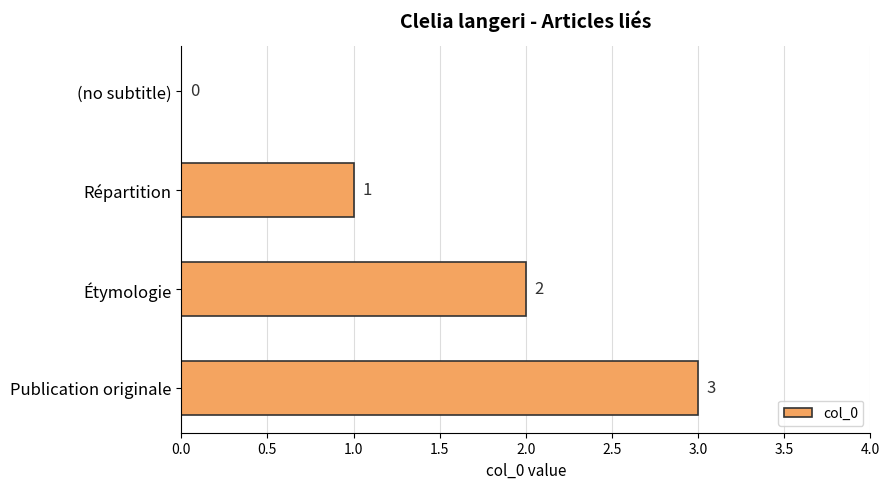

Approximately how many times larger is the value at Publication originale compared to Étymologie?

1.5